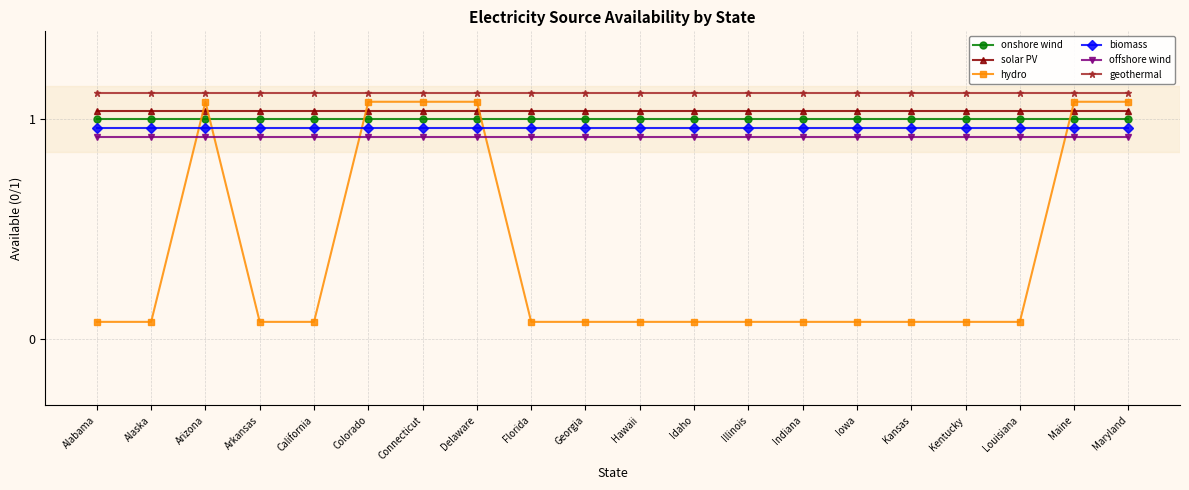

What is the average value of the hydro series?

0.4